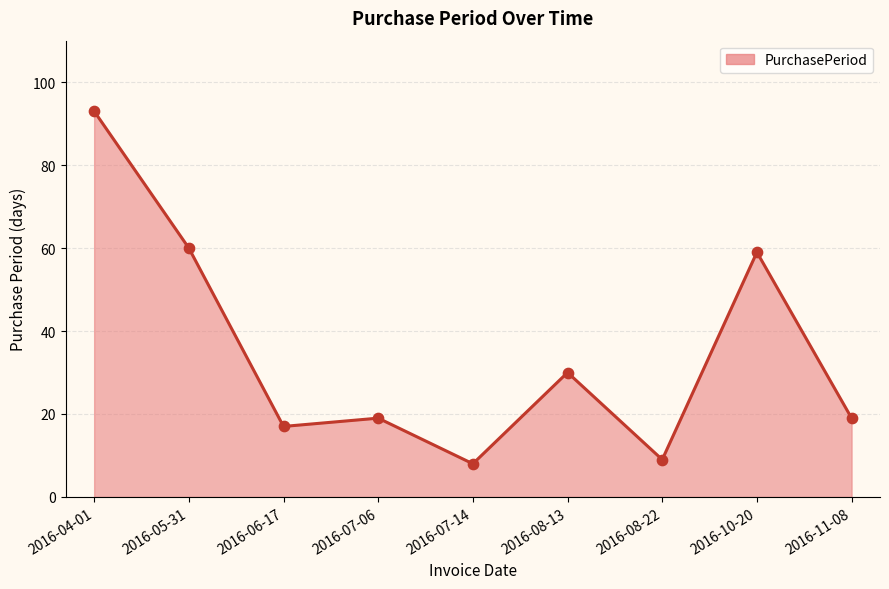

Which has a higher value, 2016-10-20 or 2016-11-08?

2016-10-20